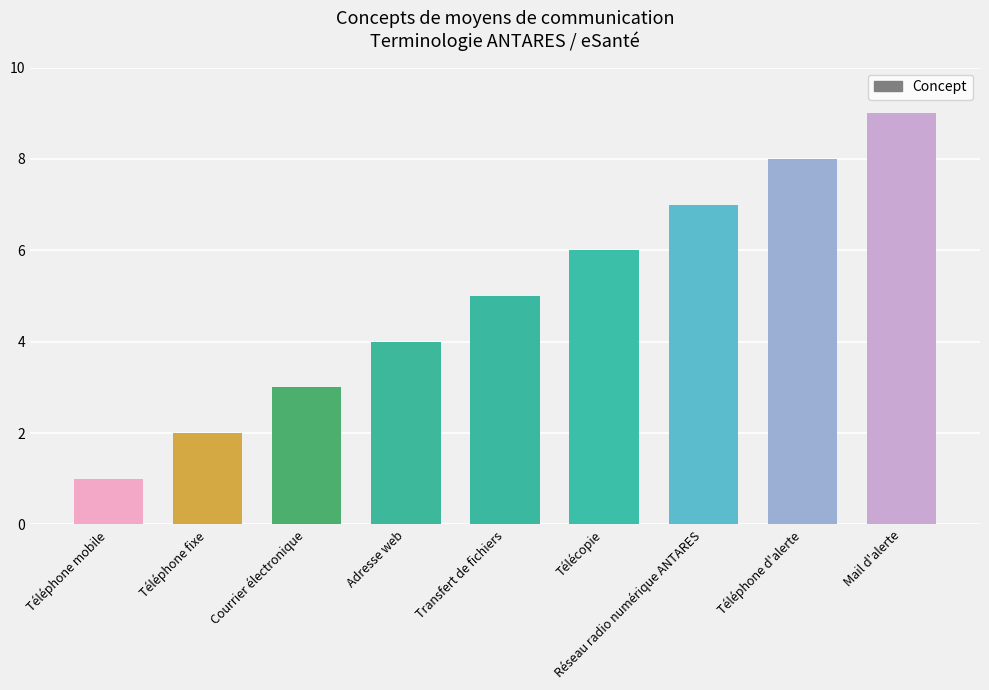

Does the chart contain stacked bars?

No